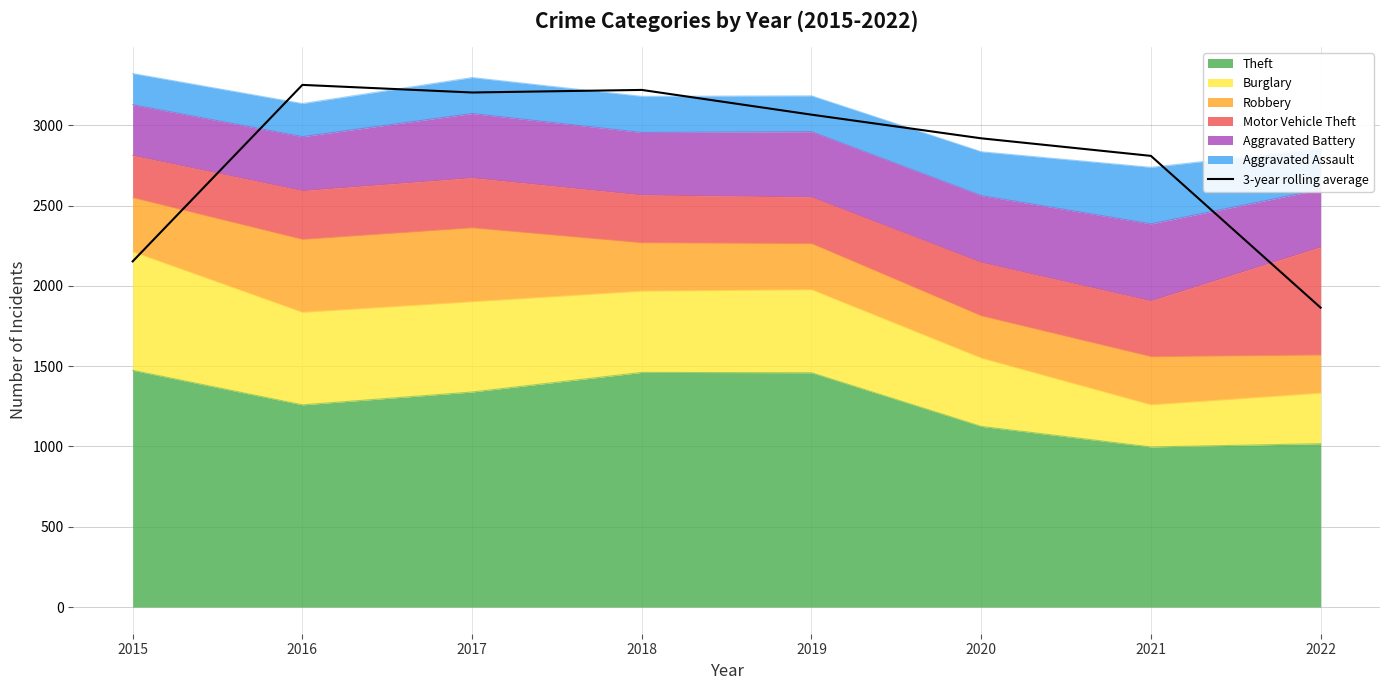

Where is the data nearest to the value 2557?

2021